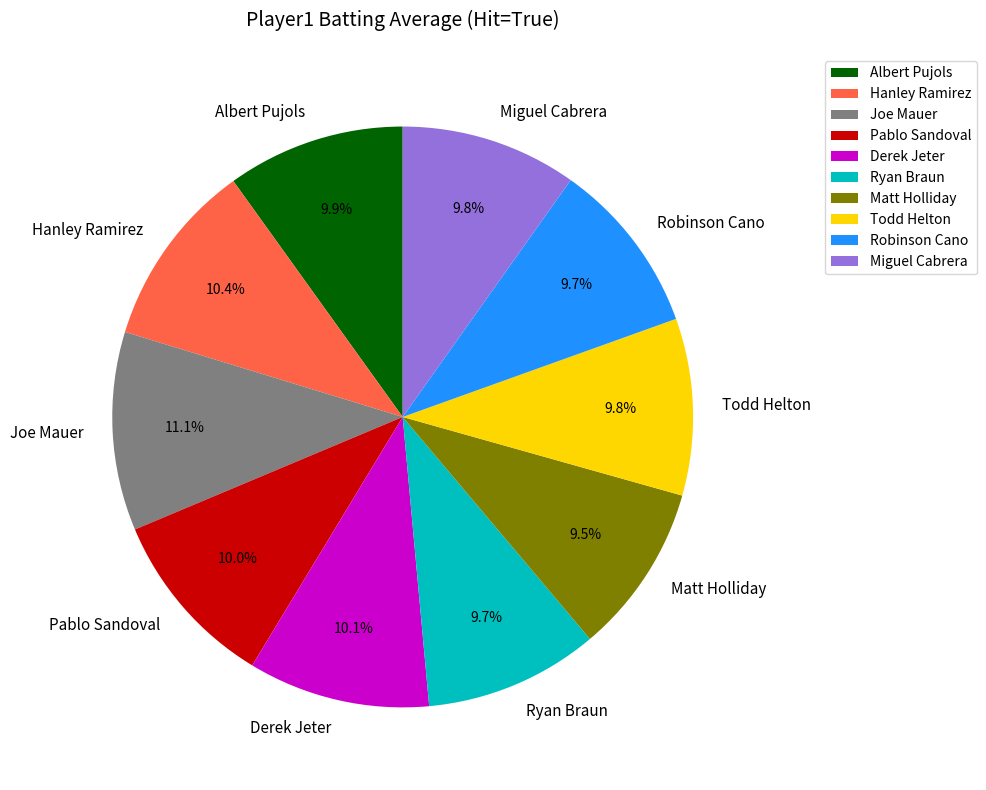

Is it true that Miguel Cabrera is 20% of the pie?

False